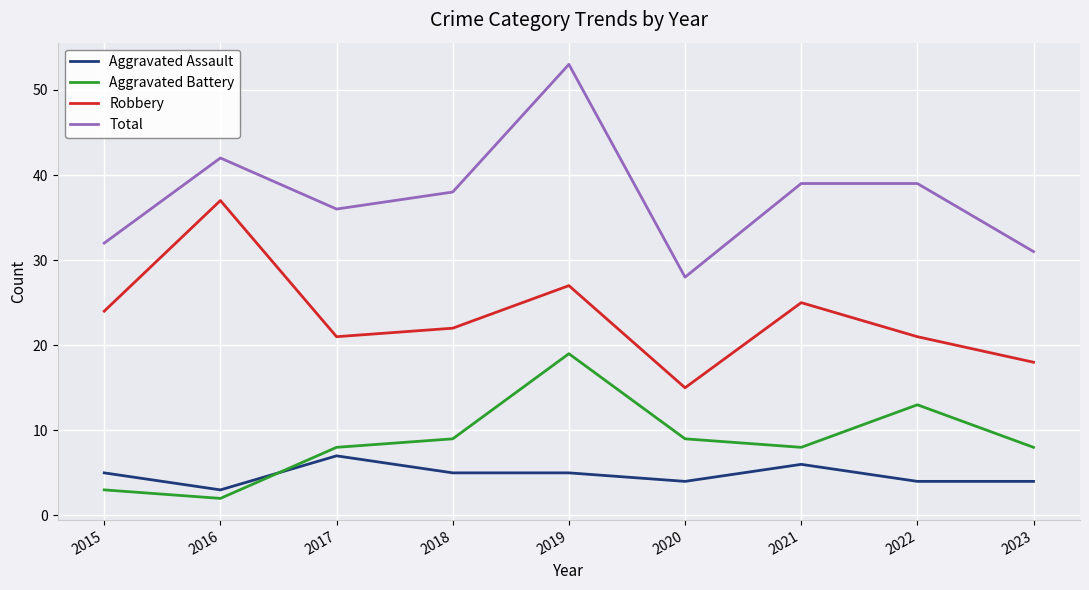

Which series has the widest spread of values?

Total